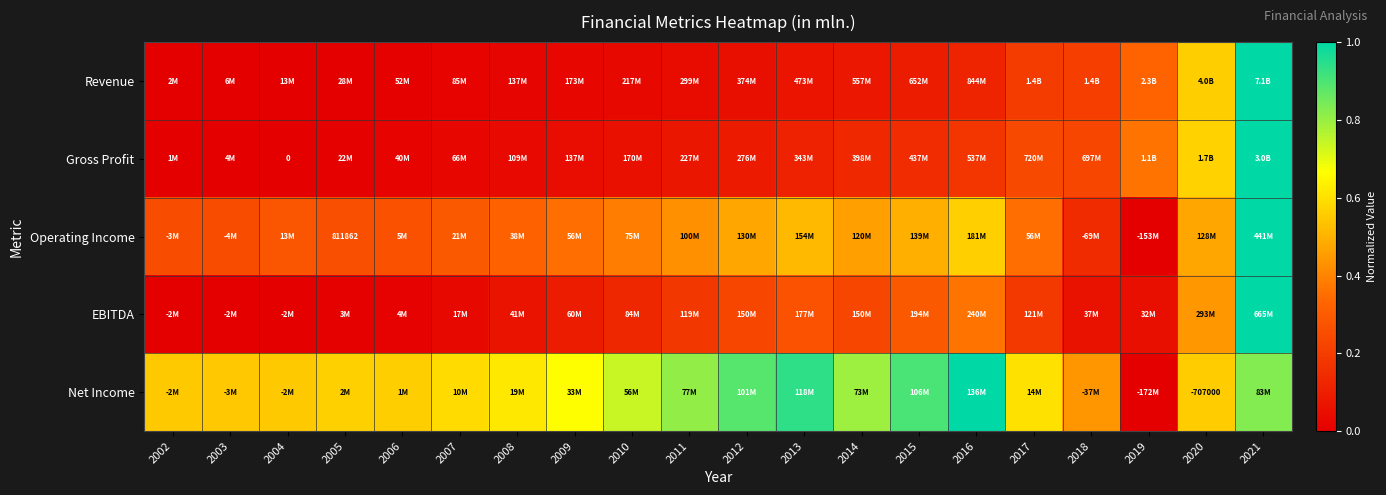

What is the spread (max minus min) of values at 2014?

0.7